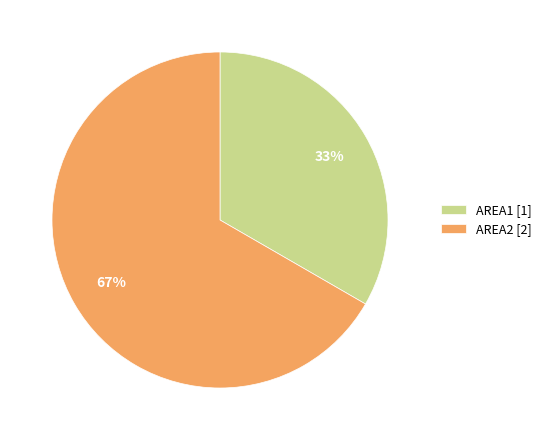

What is the ratio of the value at AREA1 to the value at AREA2?

0.5